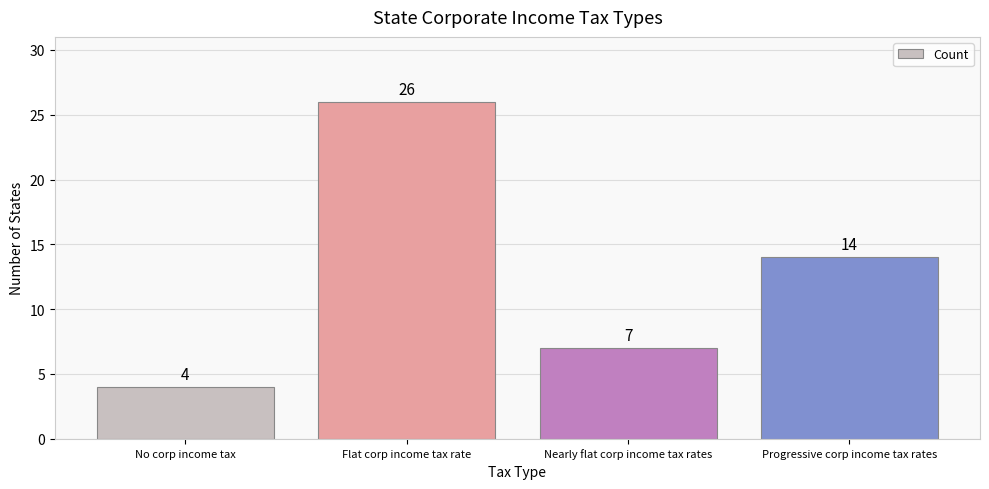

Reading left to right, extract all data points from this chart.

4	26	7	14